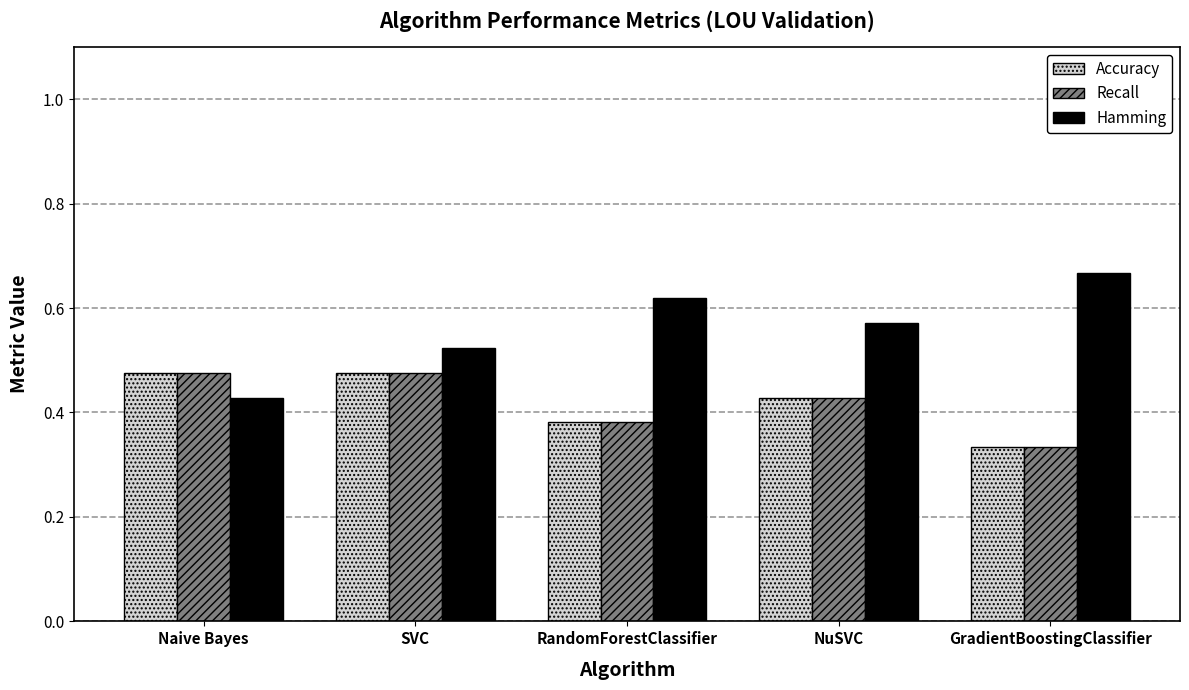

Is the value of Hamming at Naive Bayes greater than the value of Recall at RandomForestClassifier?

Yes